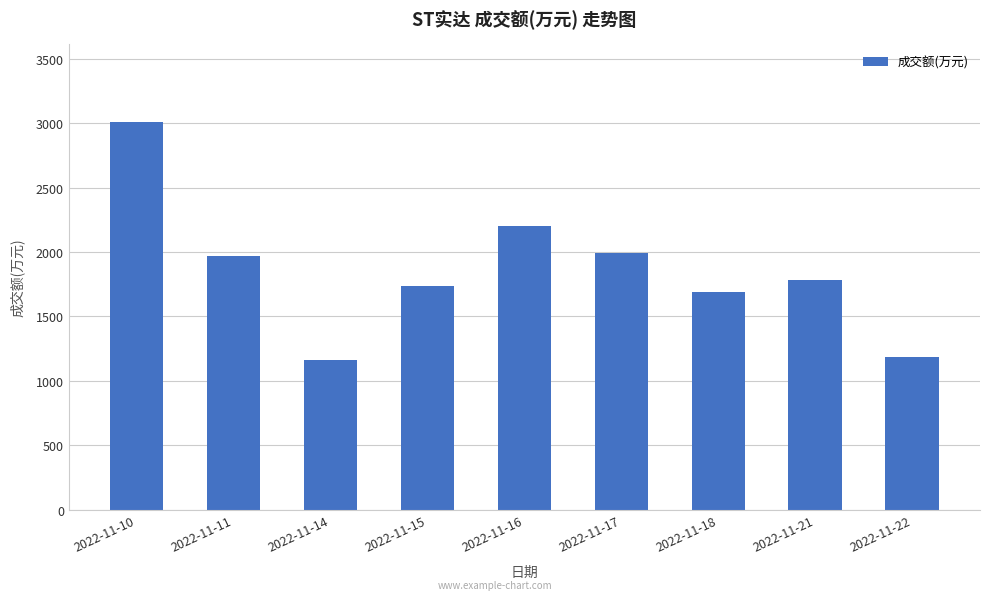

Which label corresponds to the largest value in the chart?

2022-11-10